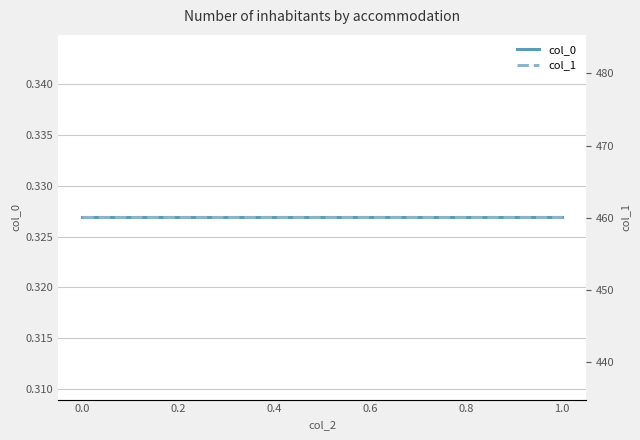

The value of col_1 at 0.0 is 706.1. True or false?

False